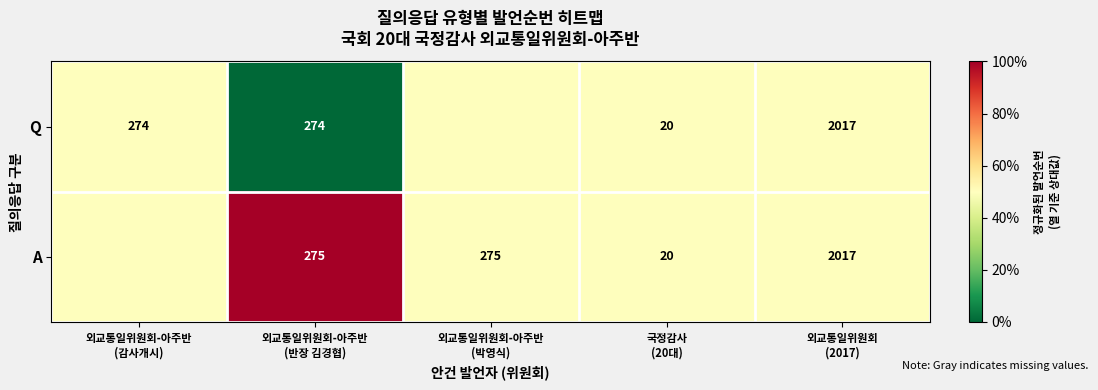

Is it true that Q equals 0.0 at 외교통일위원회-아주반 (반장 김경협)?

True